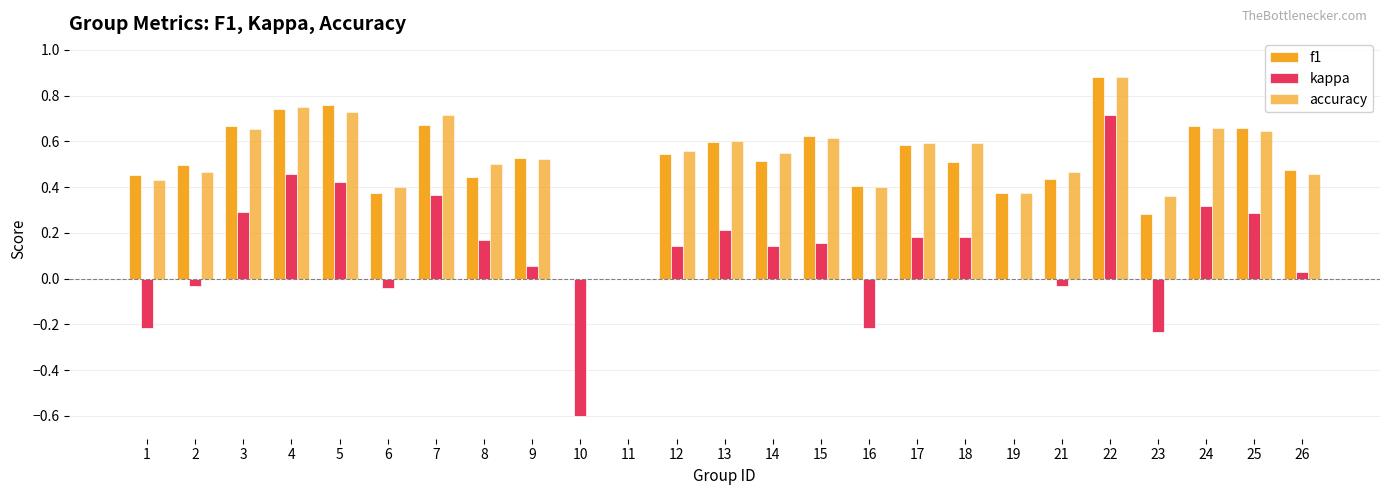

Is it true that f1 equals 1.2 at 5?

False